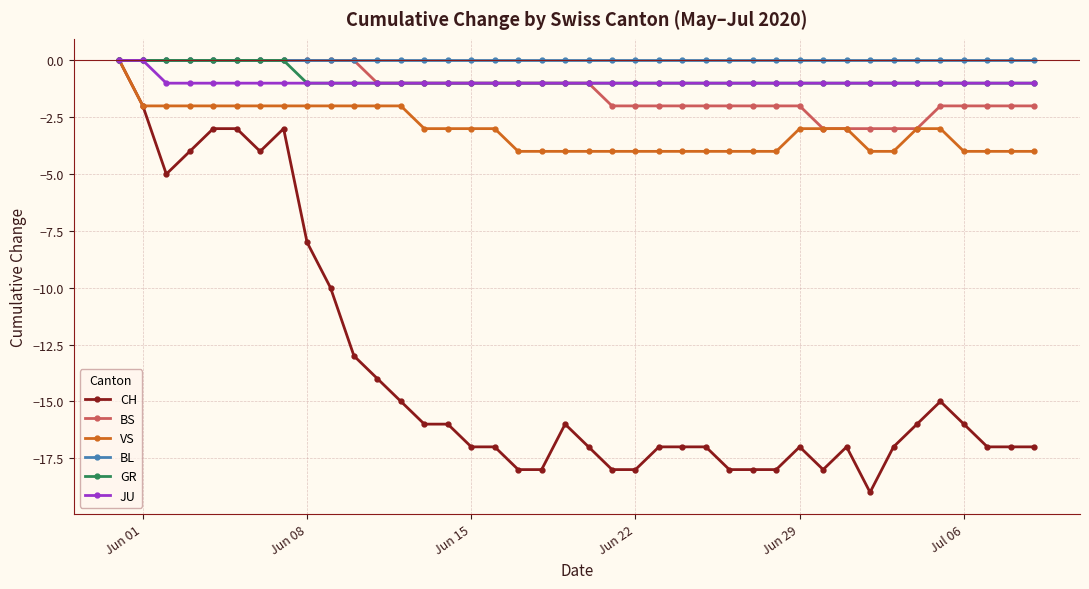

What is the minimum value shown in the chart?

-19